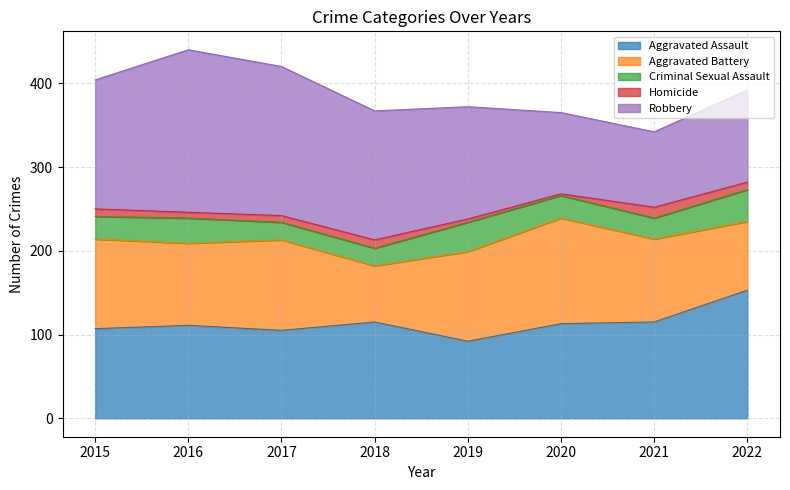

List the series in order of their peak value, highest first.

Robbery, Aggravated Assault, Aggravated Battery, Criminal Sexual Assault, Homicide